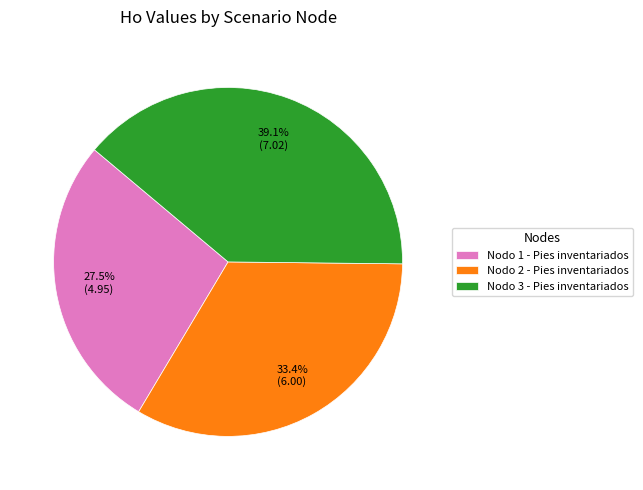

Does any single category account for the majority?

No